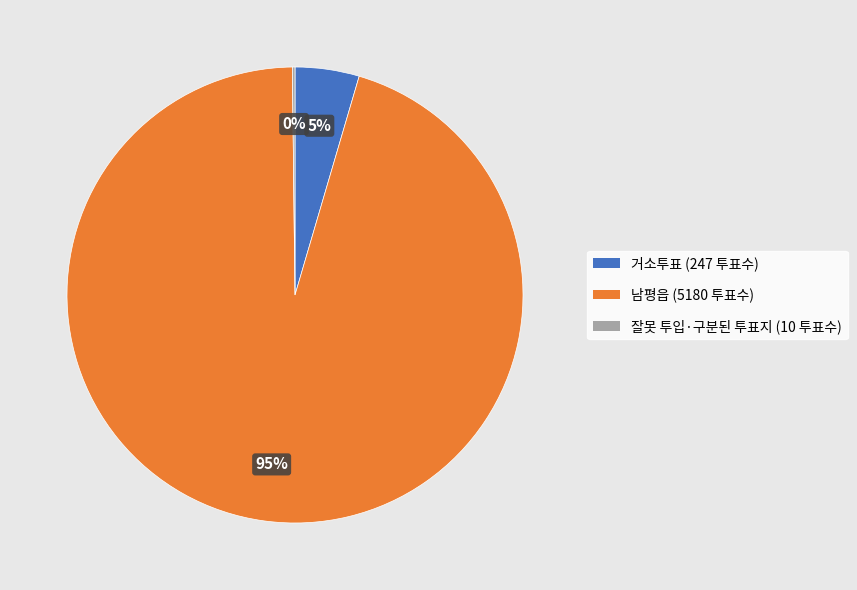

Is there a majority slice in this chart?

Yes